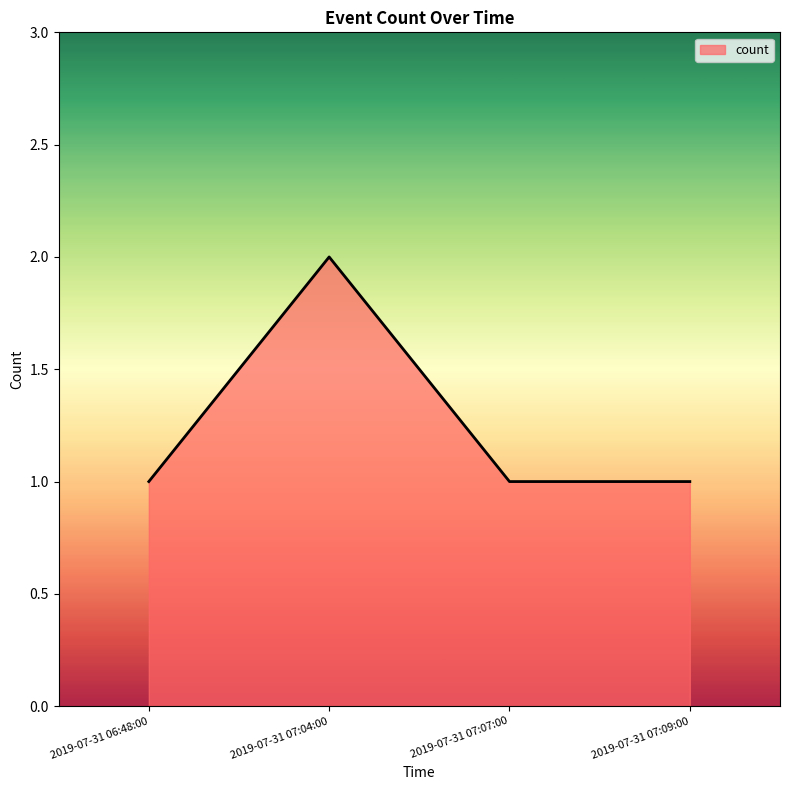

Which label corresponds to the largest value in the chart?

2019-07-31 07:04:00